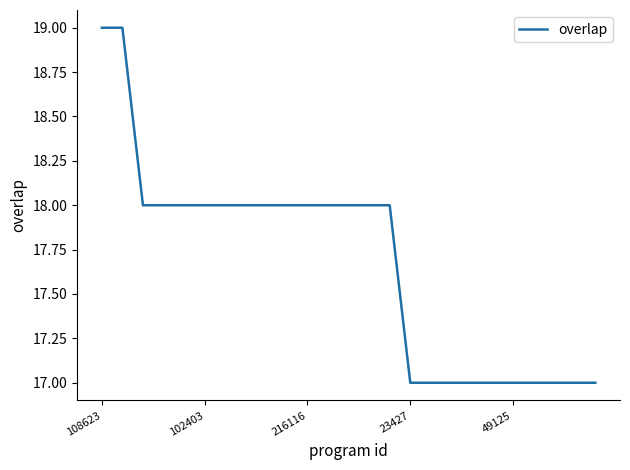

What is the smallest value displayed?

17